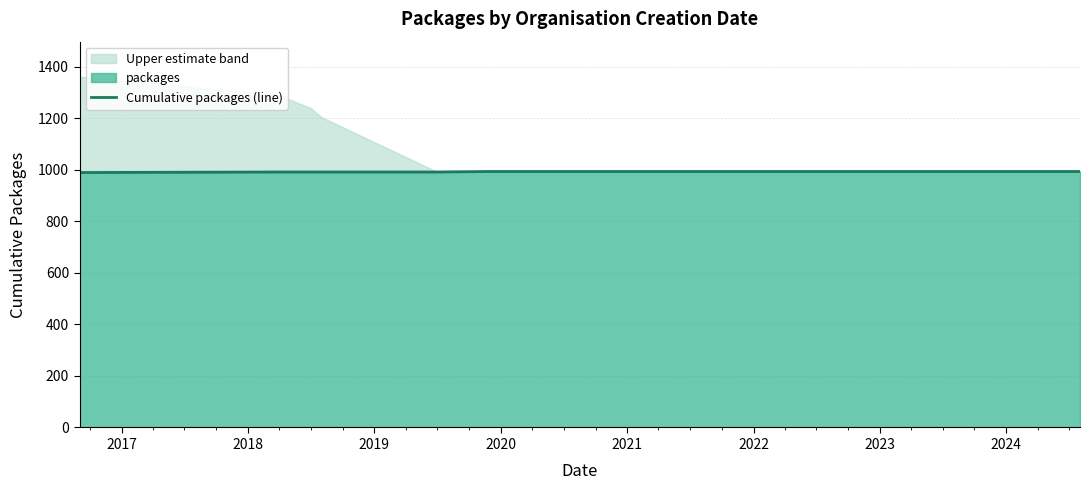

Reading left to right, what are all the values shown in this chart?

989	991	991	991	991	993	993	993	993	993	993